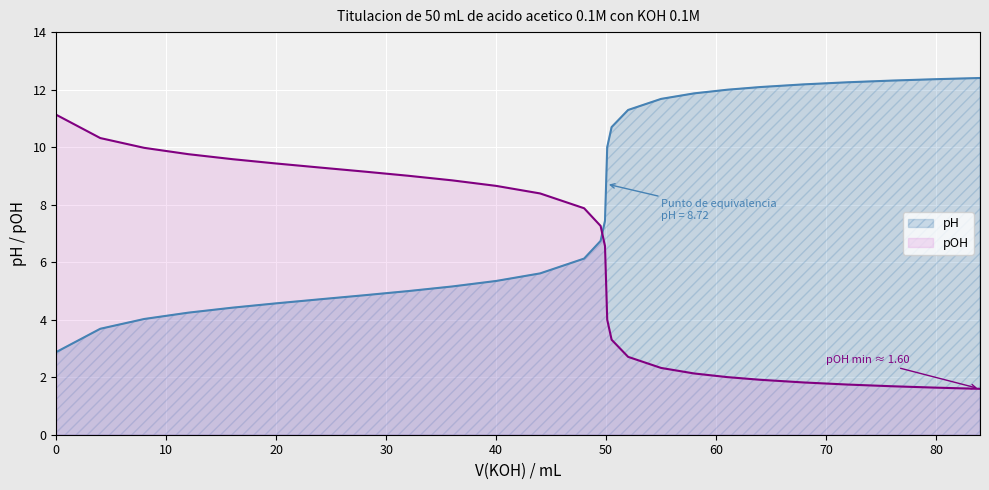

True or false: pH and pOH intersect in this chart.

True